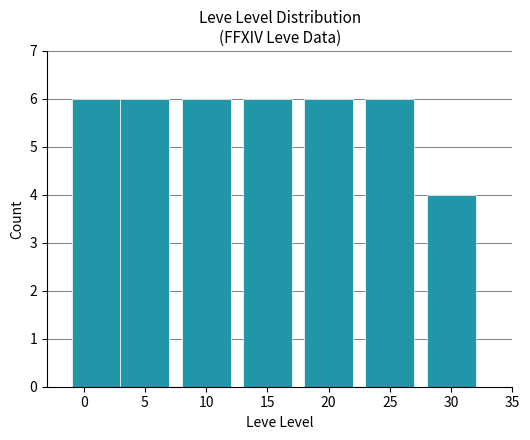

What is the greatest value displayed?

6